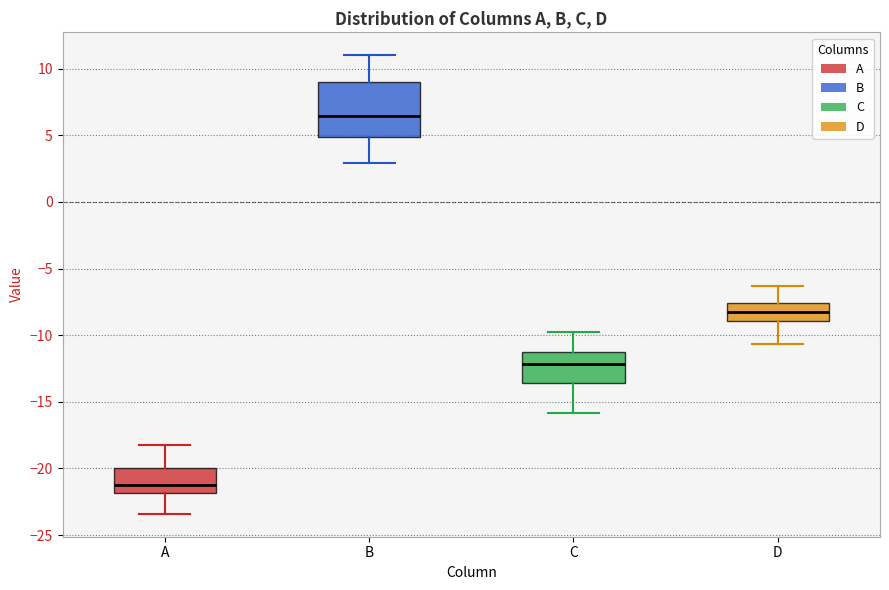

Reading left to right, read every box against the y-axis: the position of its median line, the range the box covers, and the ends of its whiskers. The values are not printed on the chart, so give them approximately, as read against the axis.

A: median -21.0, box -22.0 to -20.0, whiskers -23.5 to -18.0
B: median 6.5, box 5.0 to 9.0, whiskers 3.0 to 11.0
C: median -12.0, box -13.5 to -11.5, whiskers -16.0 to -10.0
D: median -8.0, box -9.0 to -7.5, whiskers -10.5 to -6.5